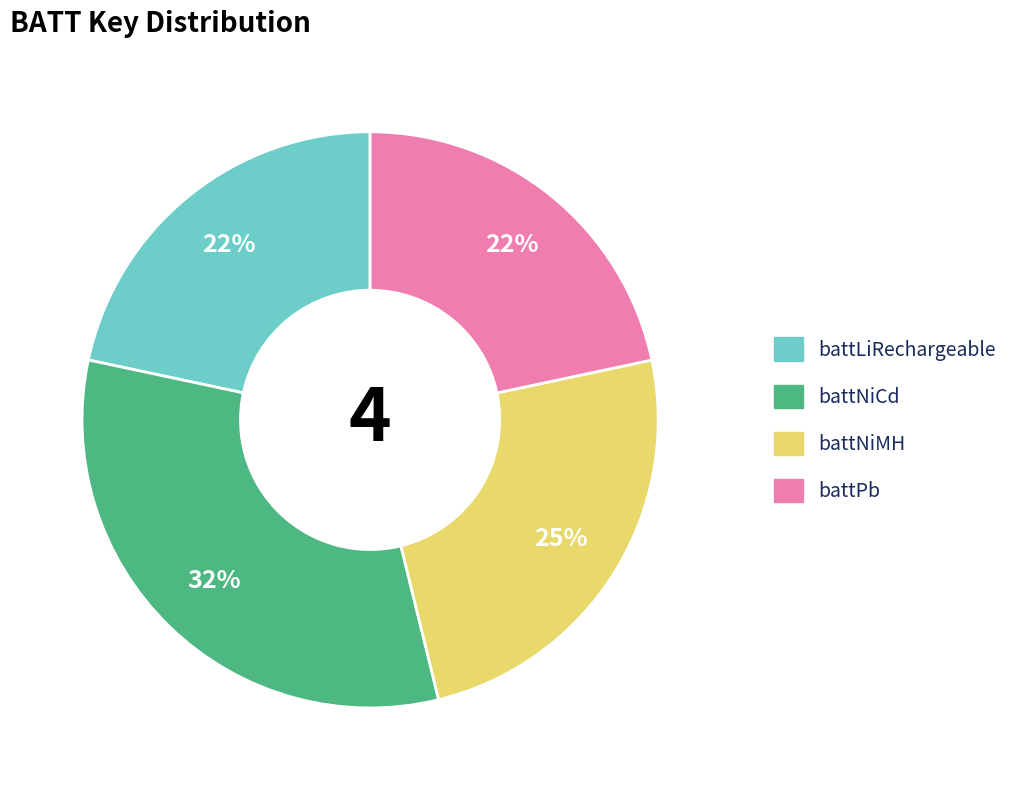

Between battPb and battNiMH, which is larger?

battNiMH